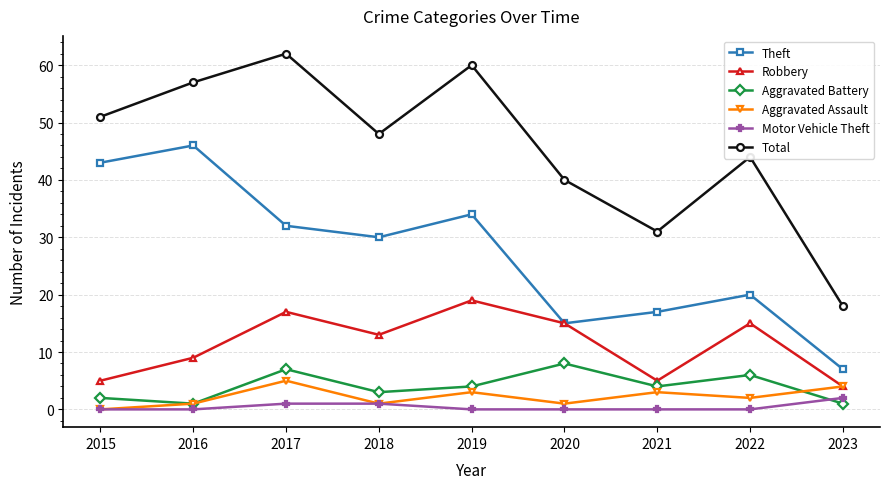

Between 2017 and 2023, which series saw the biggest shift?

Total